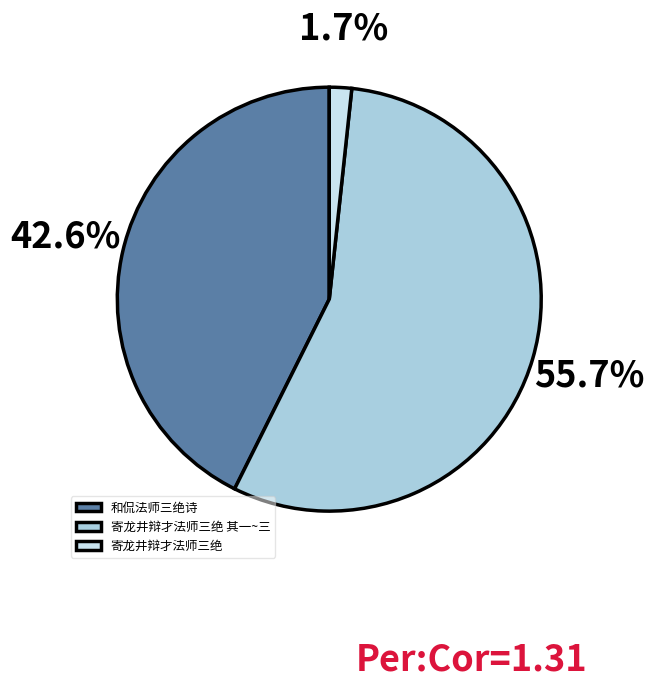

Approximately how many times larger is the value at 和侃法师三绝诗 compared to 寄龙井辩才法师三绝?

25.1